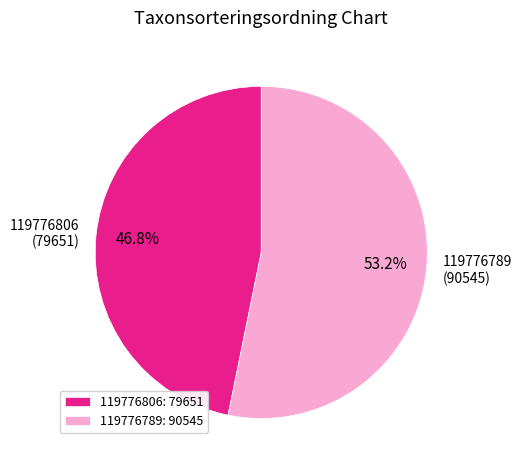

How many segments does this pie chart have?

2